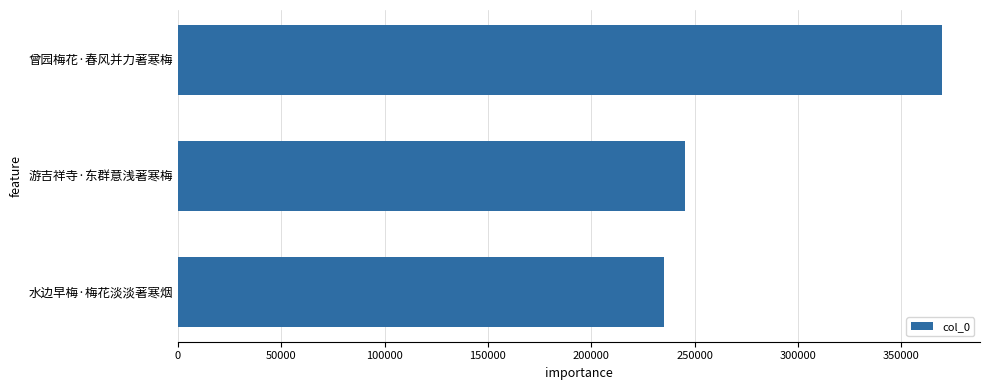

What is the approximate value at 曾园梅花·春风并力著寒梅?

369641